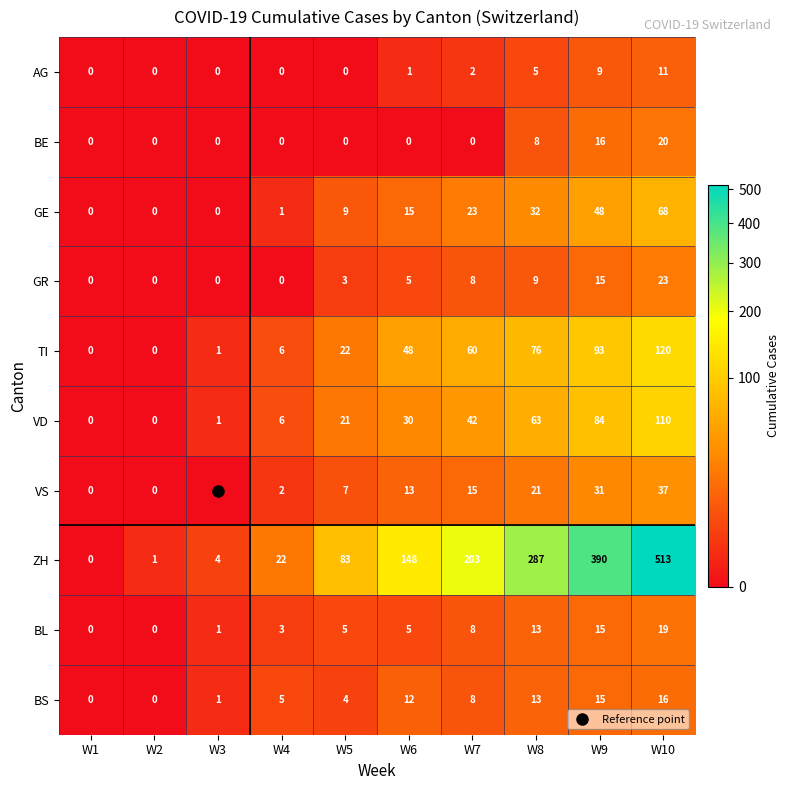

Which series changed the most between W4 and W9?

ZH